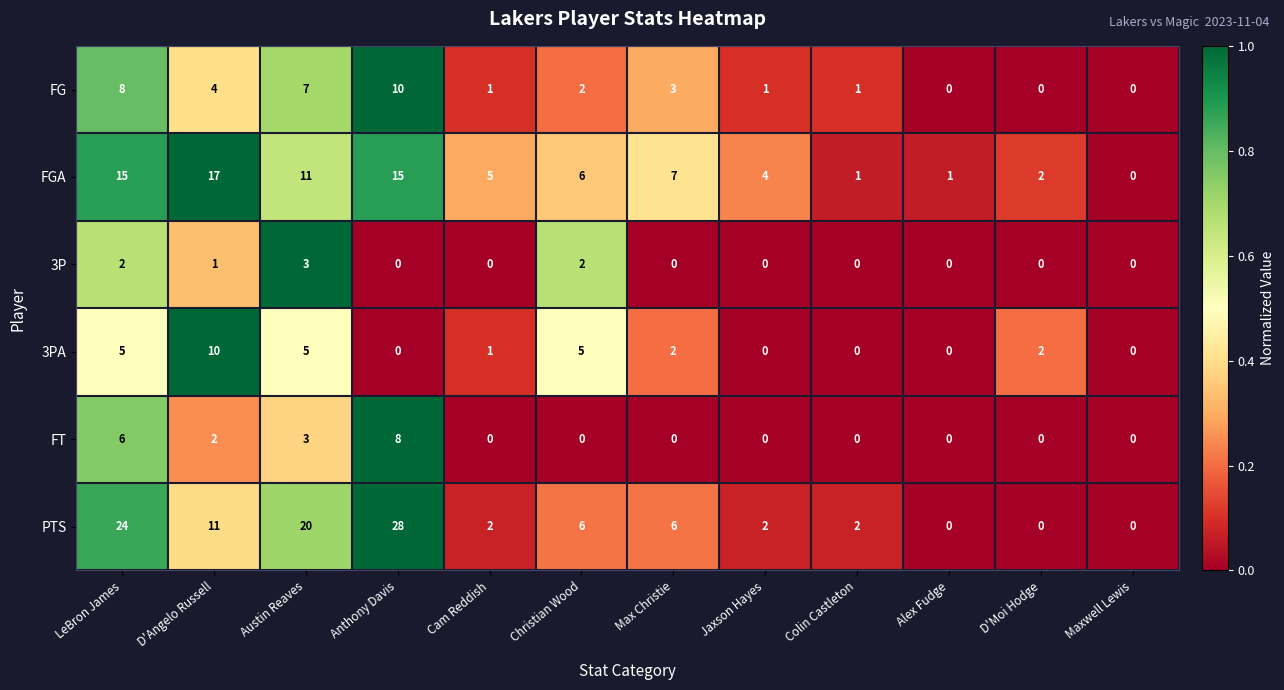

What is the greatest value displayed?

28